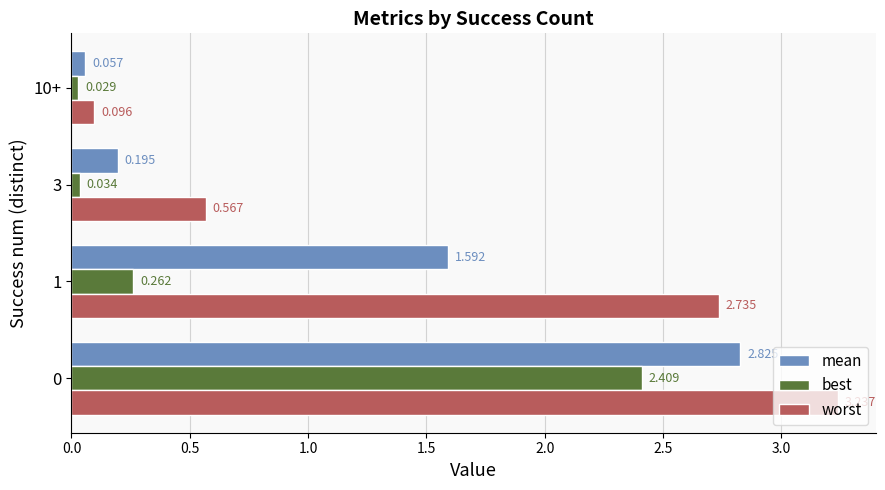

Which series has the largest range (max minus min)?

worst